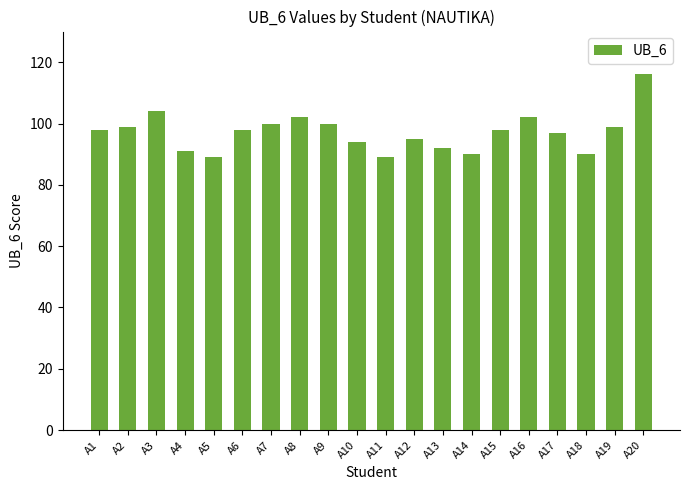

Approximately how many times larger is the value at A18 compared to A3?

0.9